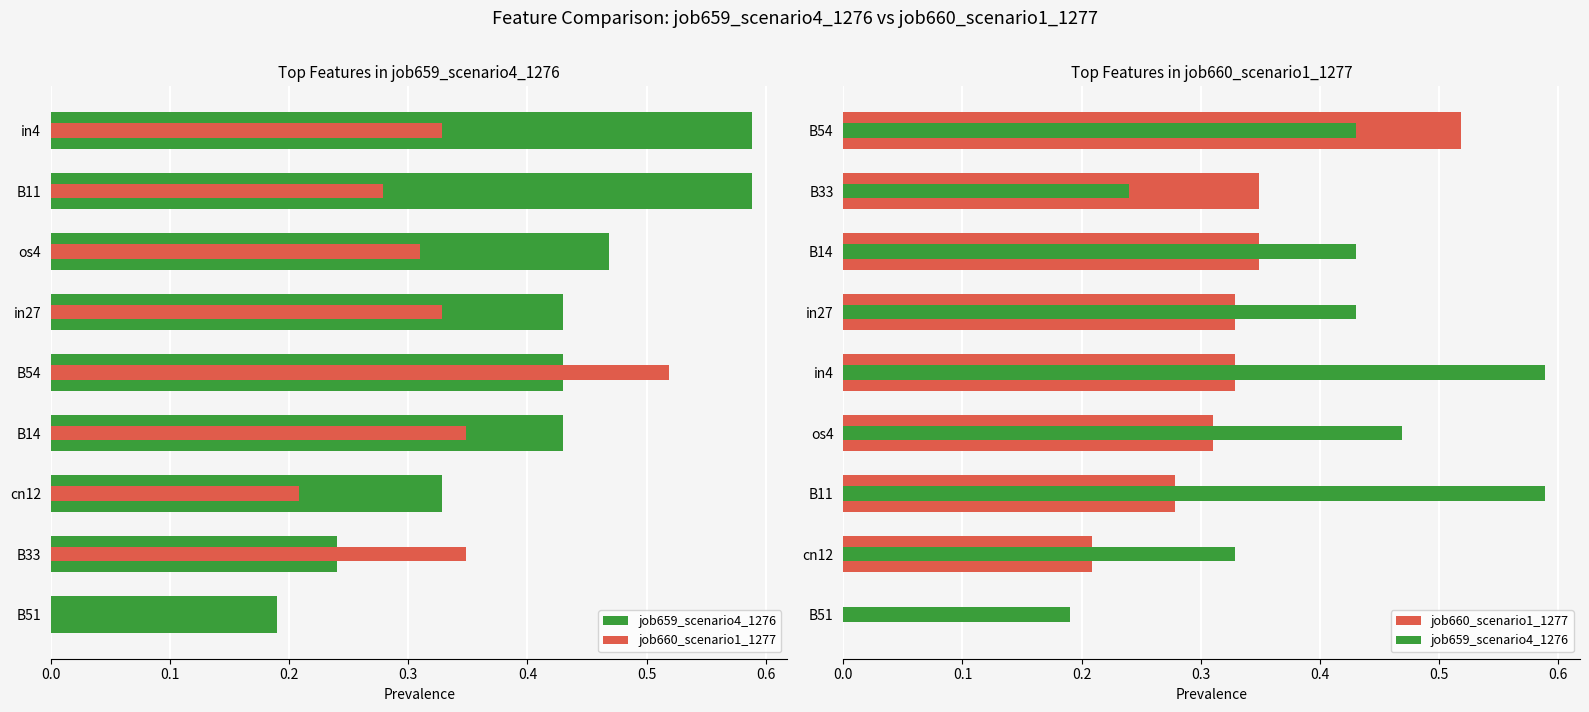

Which series changed the most between B51 and B54?

job660_scenario1_1277